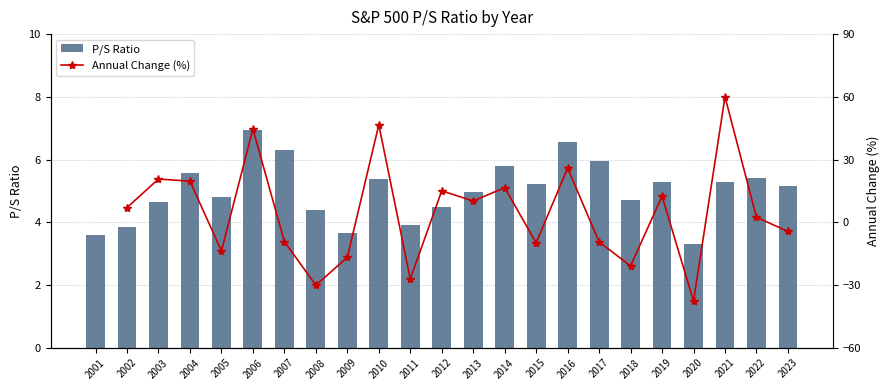

How many values in the Annual Change (%) series exceed -4?

12